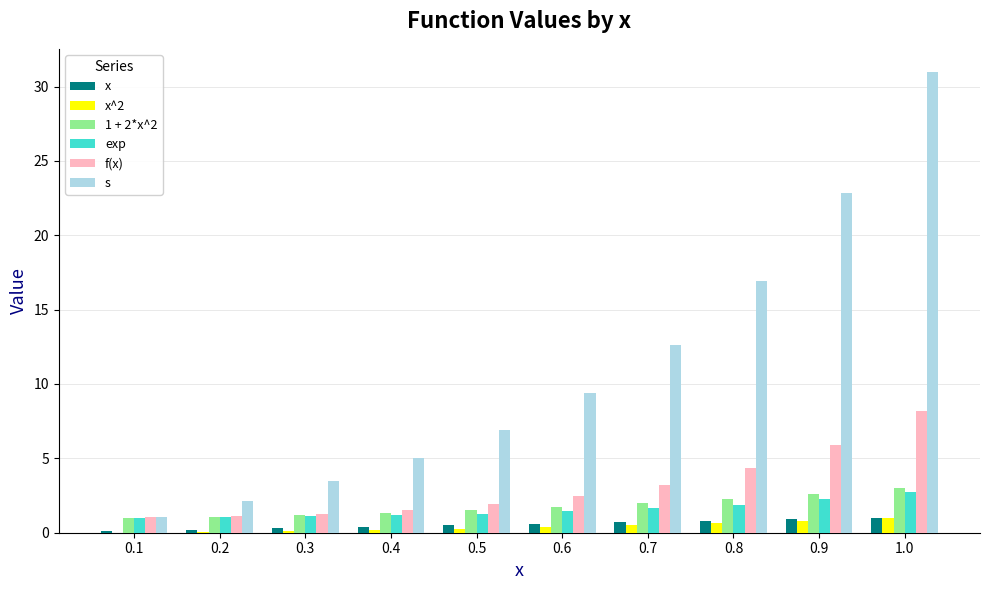

What is the sum of all f(x) values?

31.0